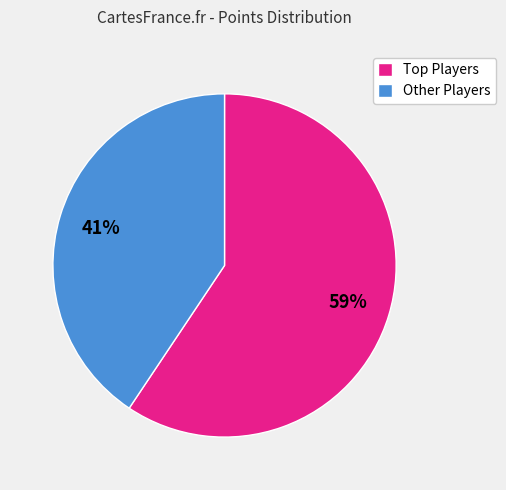

To the nearest percent, what is the average slice percentage?

50%